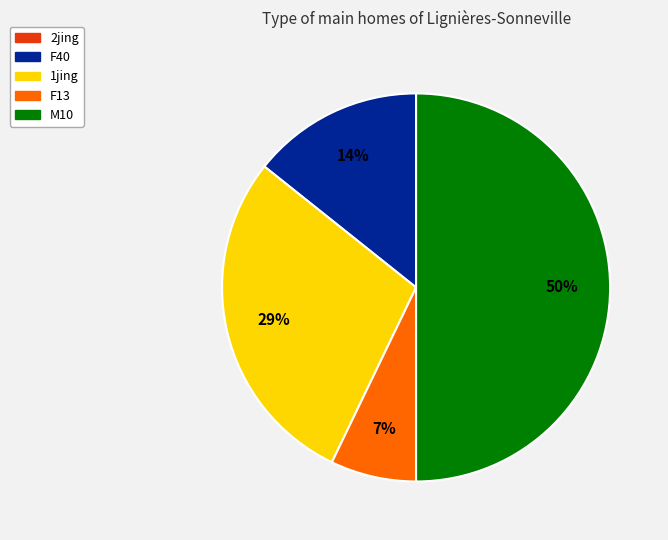

Which category has the biggest portion of the pie?

M10